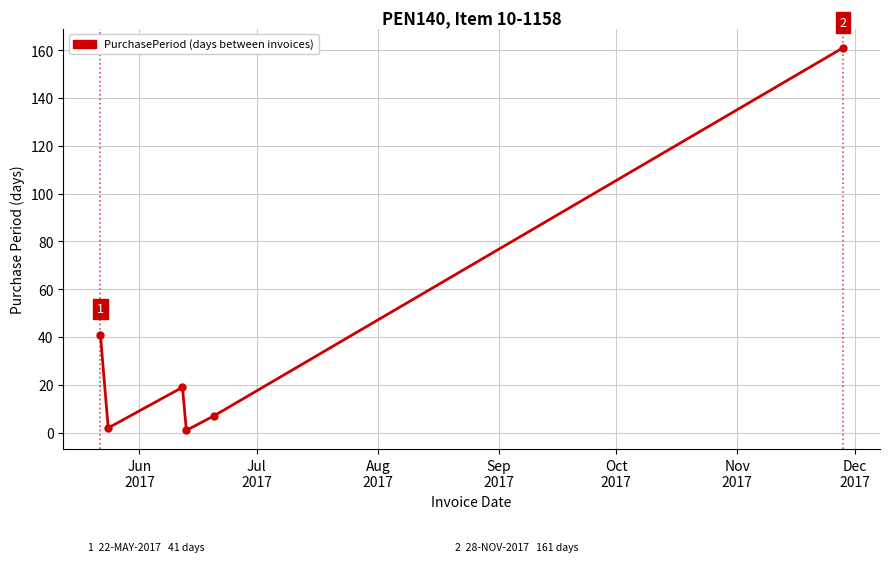

Reading right to left, transcribe all the data shown in this chart.

161	7	1	19	2	41